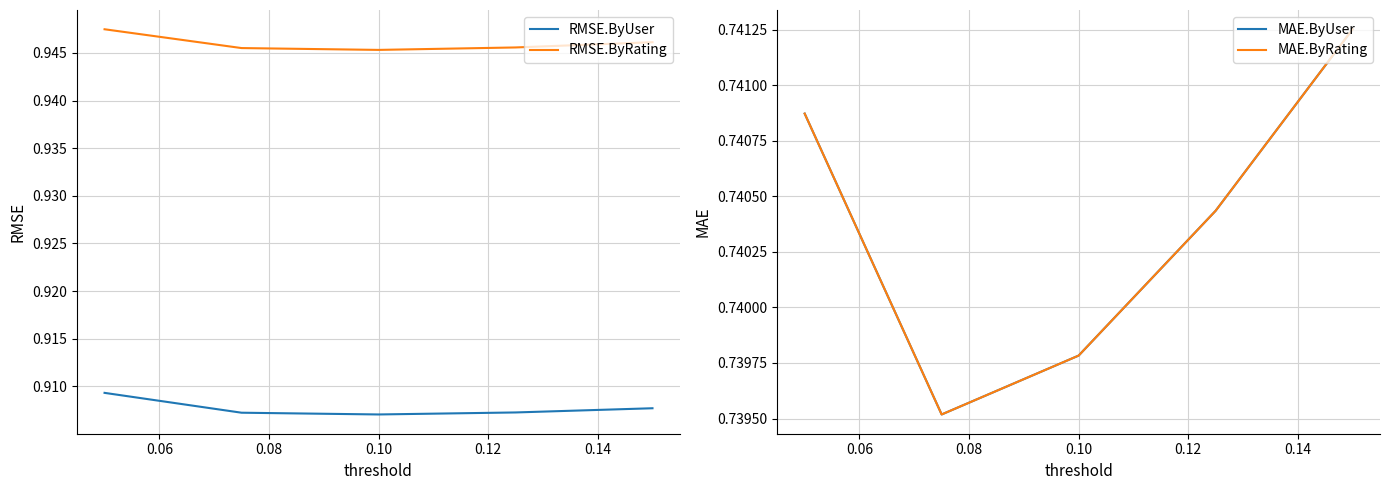

True or false: RMSE.ByRating and RMSE.ByUser intersect in this chart.

False